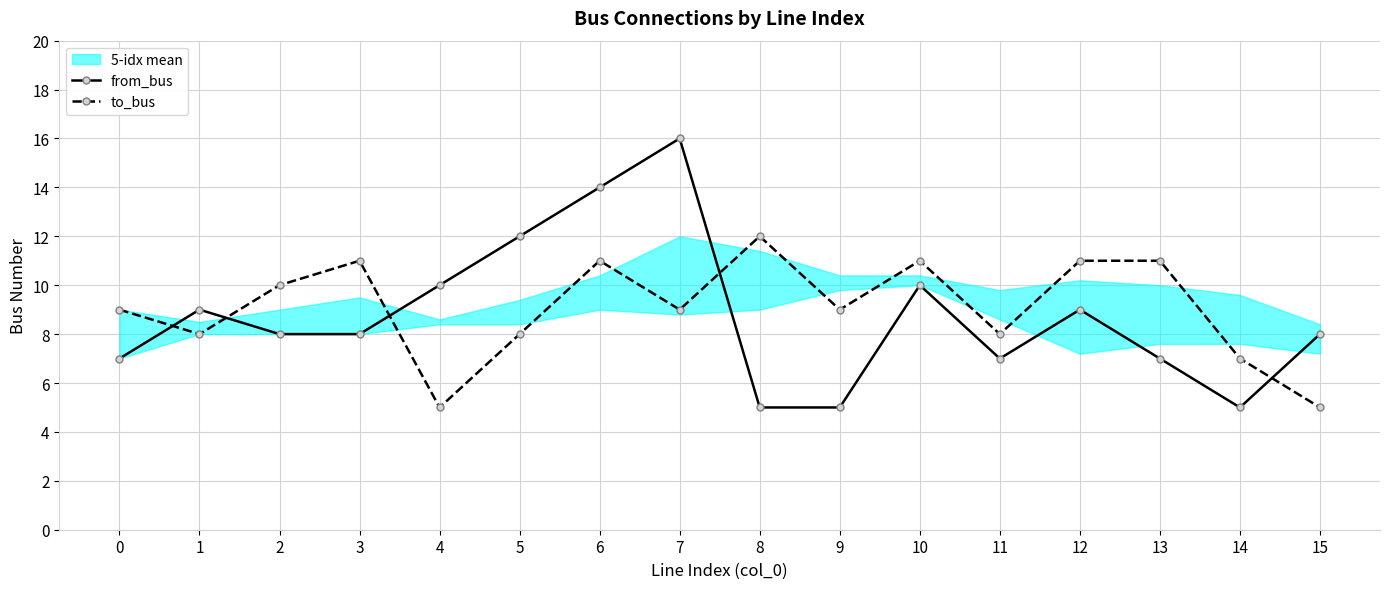

What is the sum of all to_bus values?

145